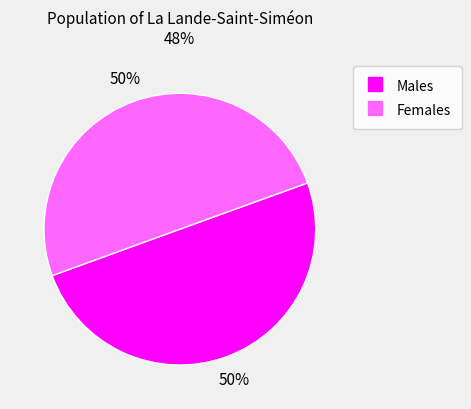

To the nearest percent, what is the average slice percentage?

50%